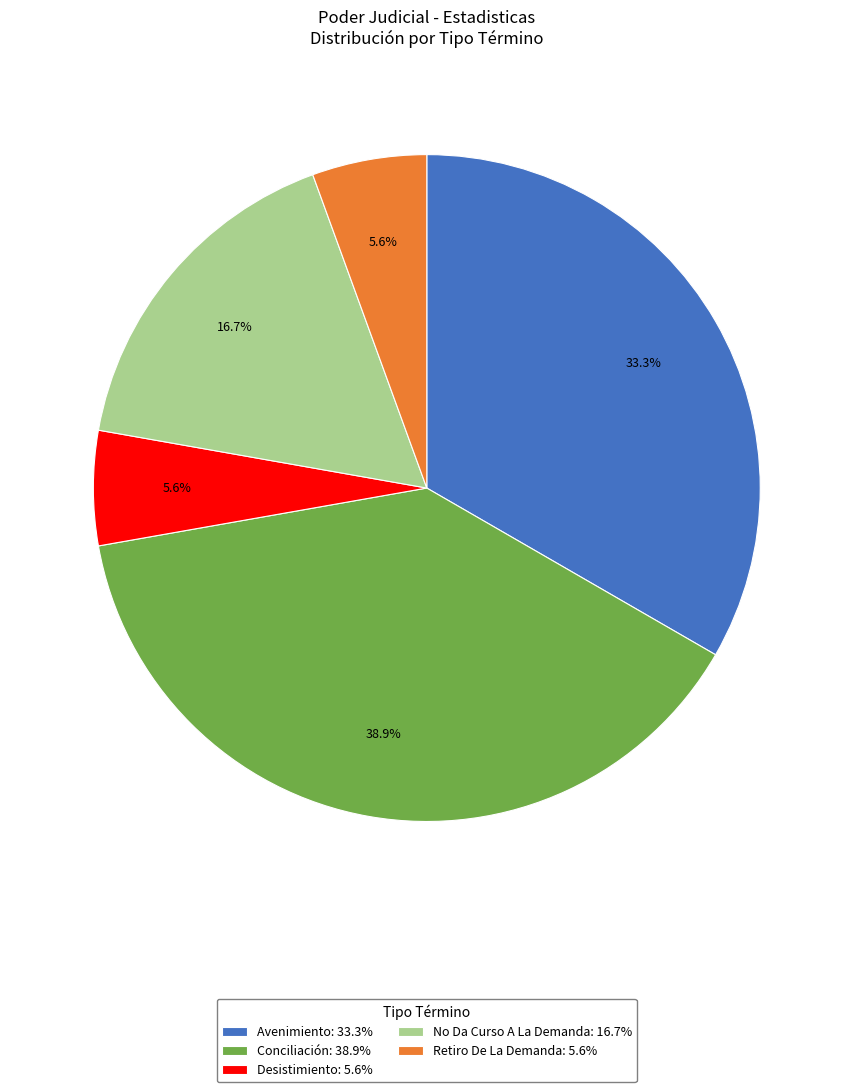

Which has a higher value, Conciliación or No Da Curso A La Demanda?

Conciliación